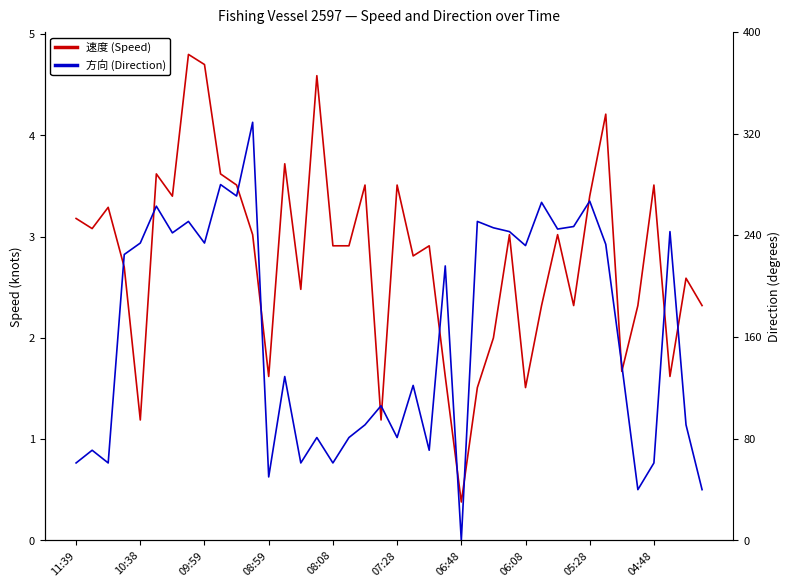

Between 23 and 33, which series saw the biggest shift?

方向 (Direction)